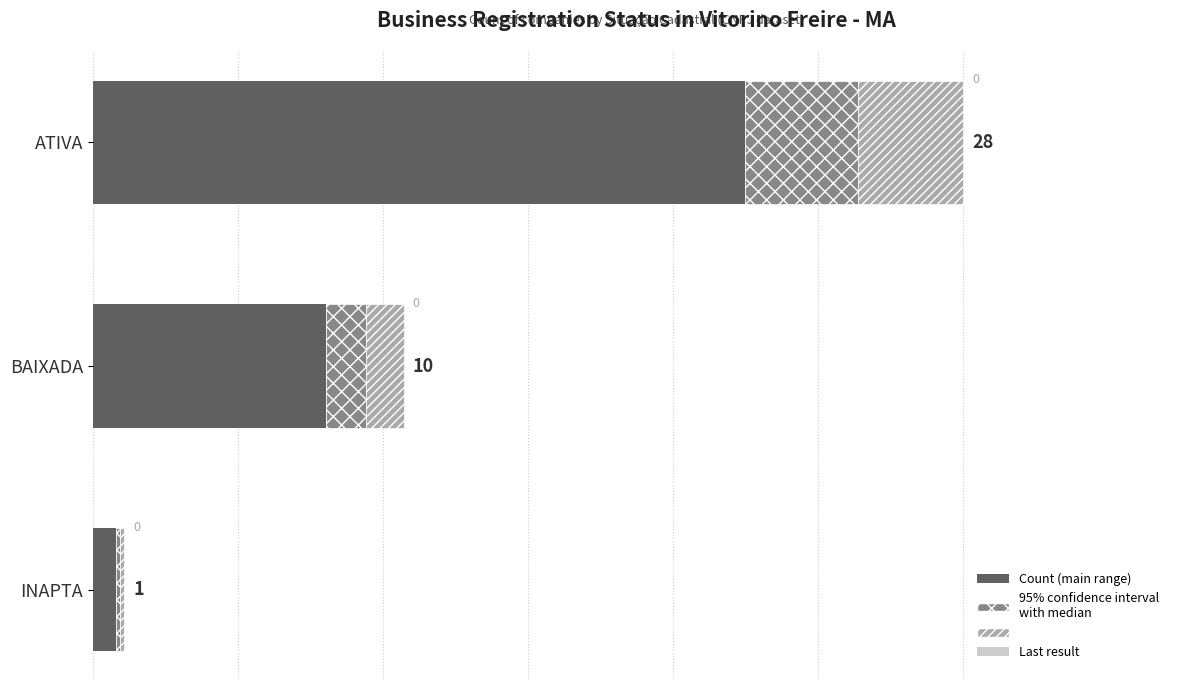

The value at ATIVA is 13.9. True or false?

False